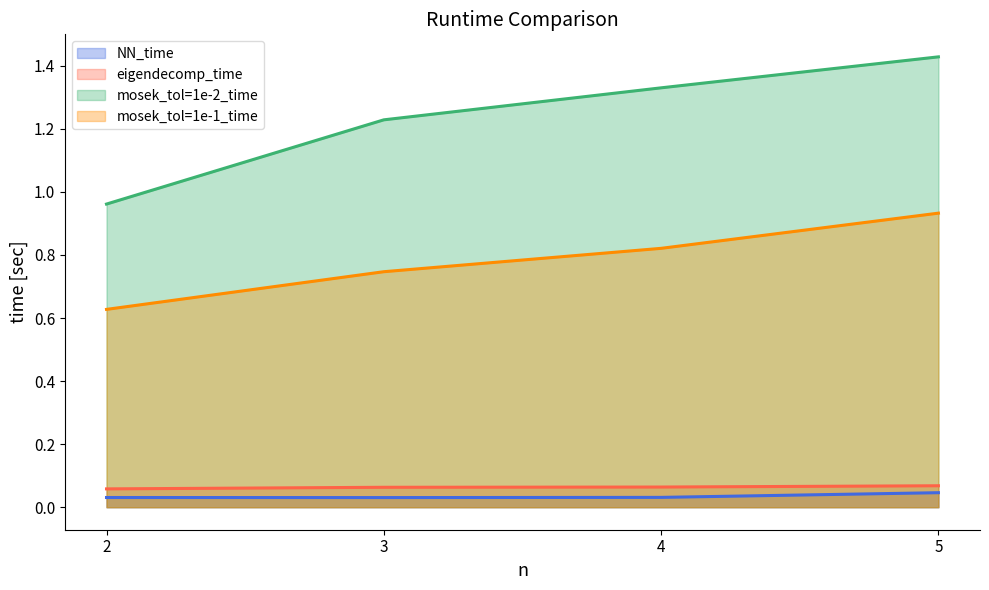

True or false: NN_time and mosek_tol=1e-2_time intersect in this chart.

False